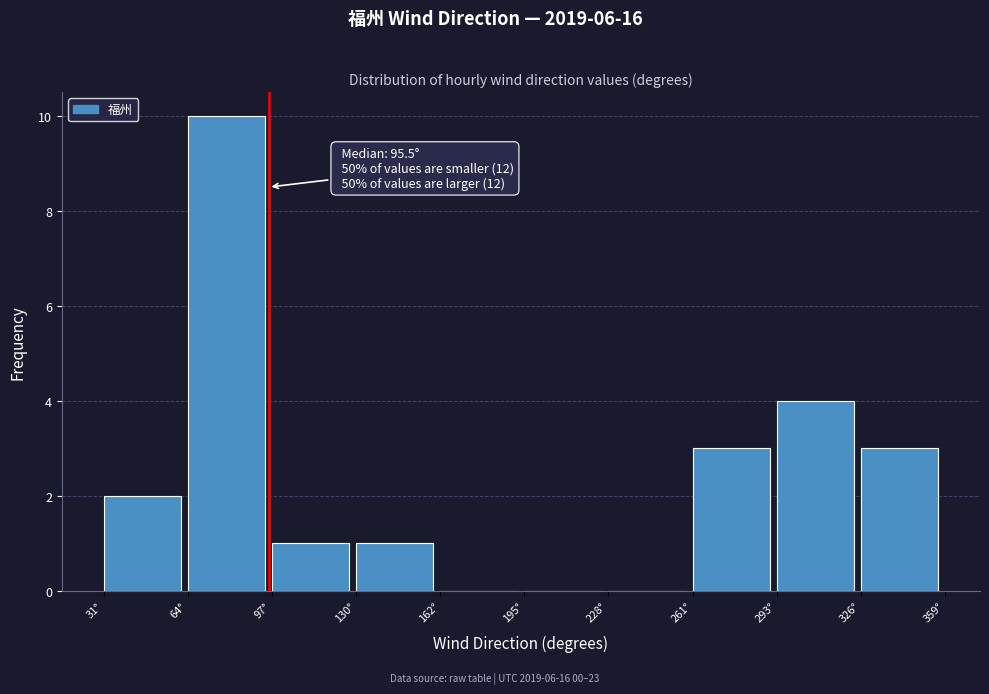

Over which range of the x-axis is the bar tallest?

65 to 95